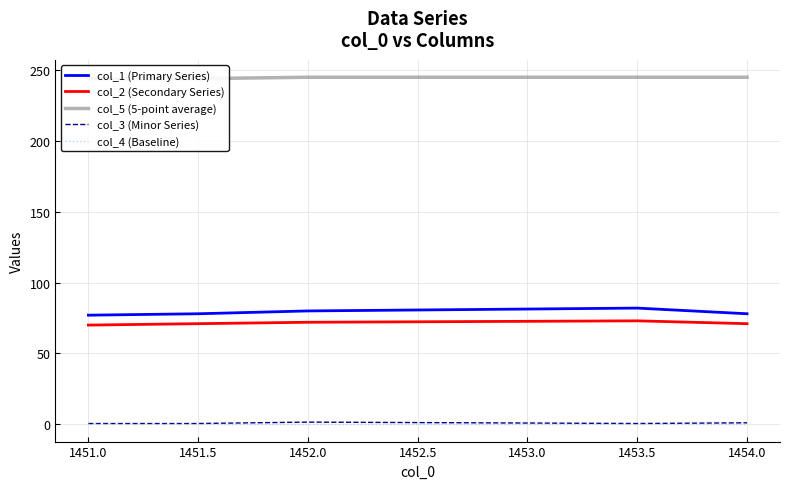

Is the value of col_4 (Baseline) at 1451.5 greater than the value of col_1 (Primary Series) at 1451.5?

No